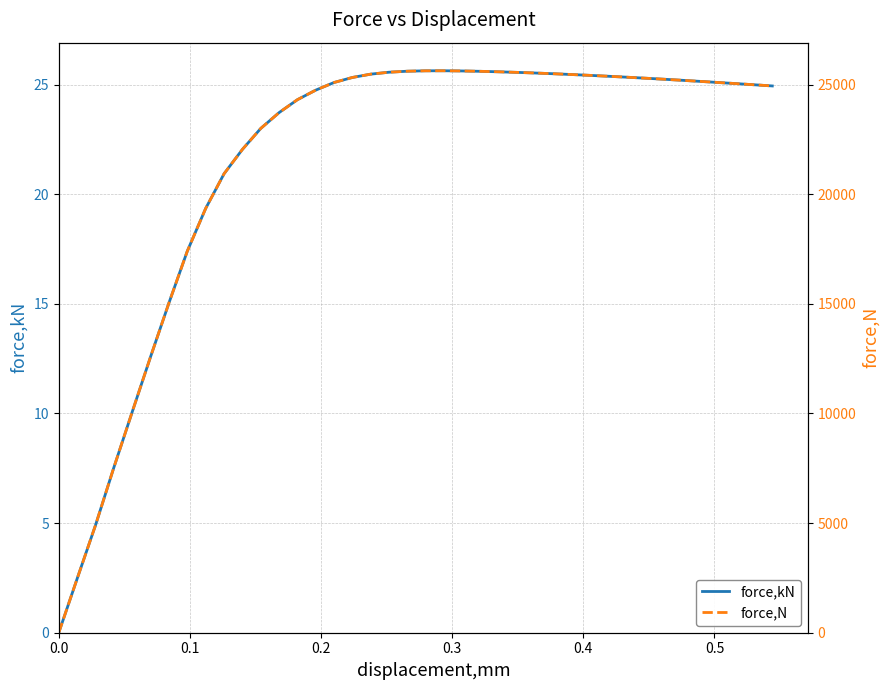

Is the value of force,N at 18 greater than the value of force,kN at 11?

Yes